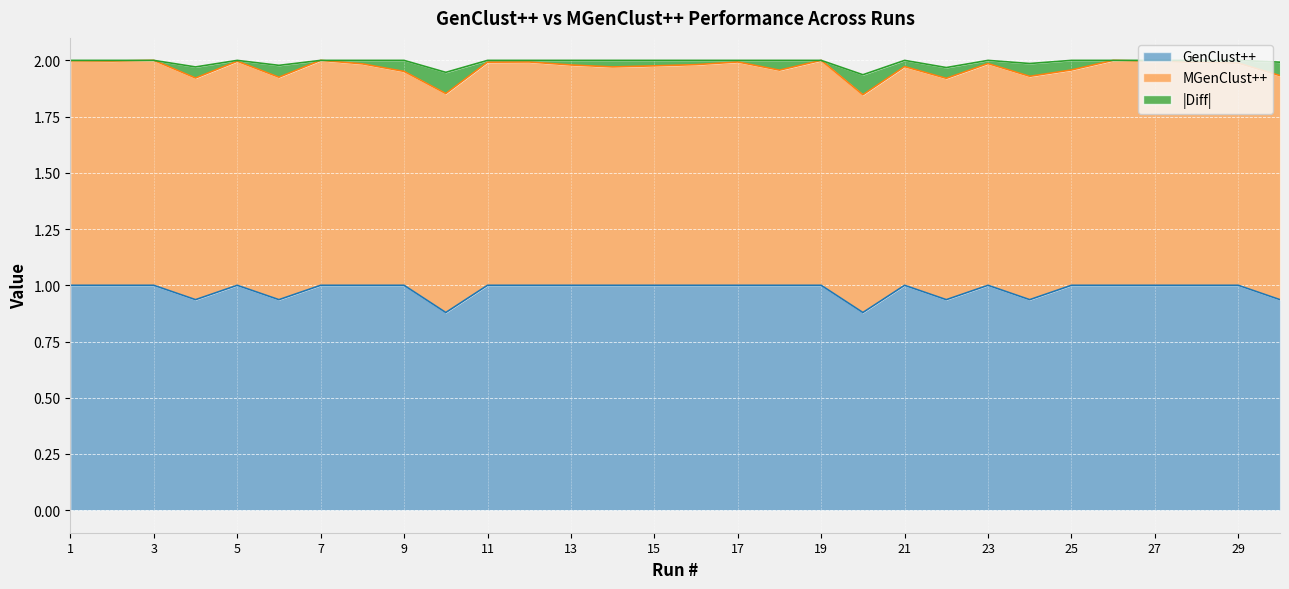

At which category does the chart reach its peak across all series?

1